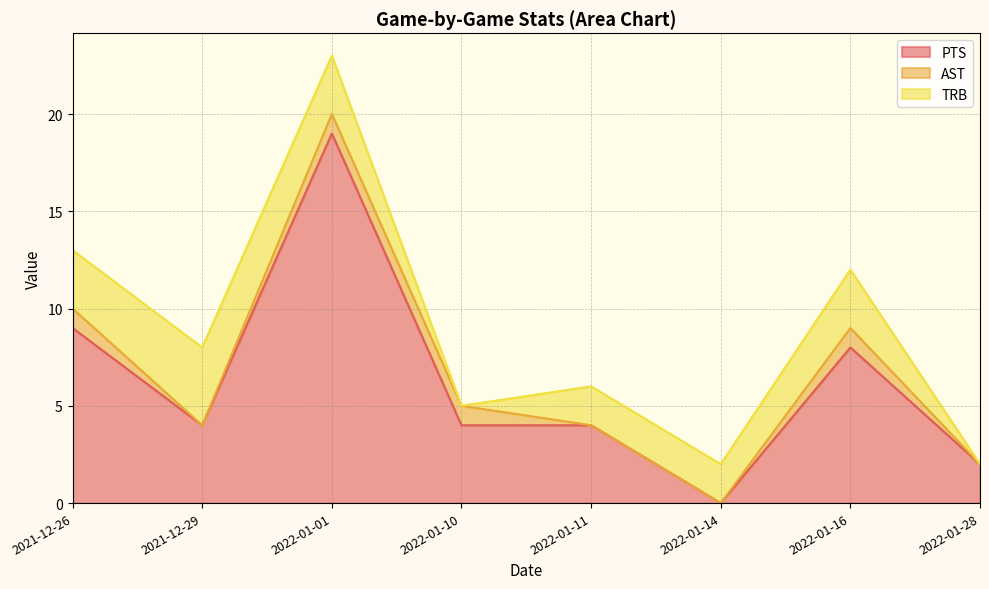

Is the value of PTS at 2022-01-01 greater than the value of TRB at 2022-01-16?

Yes